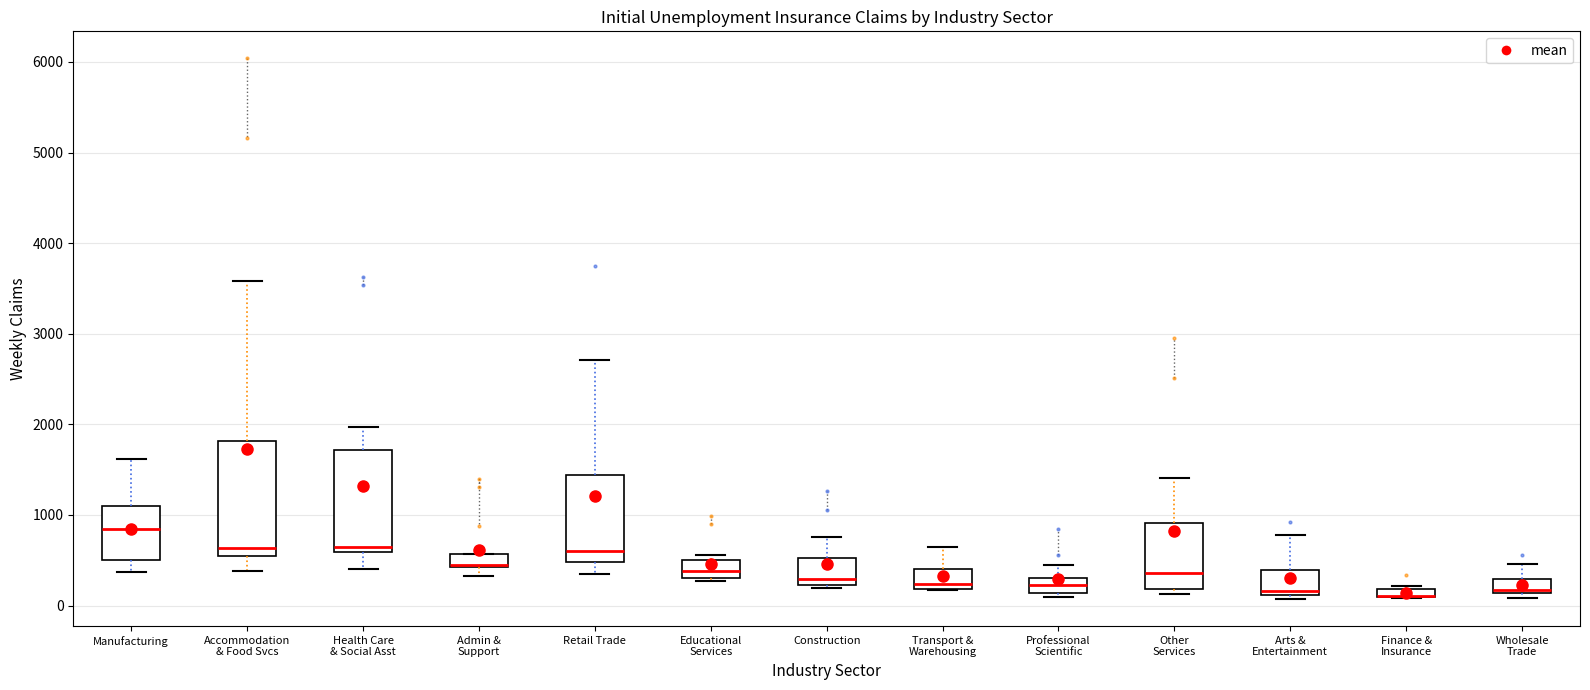

Which box is the tallest, from its lower edge to its upper edge?

Accommodation & Food Svcs